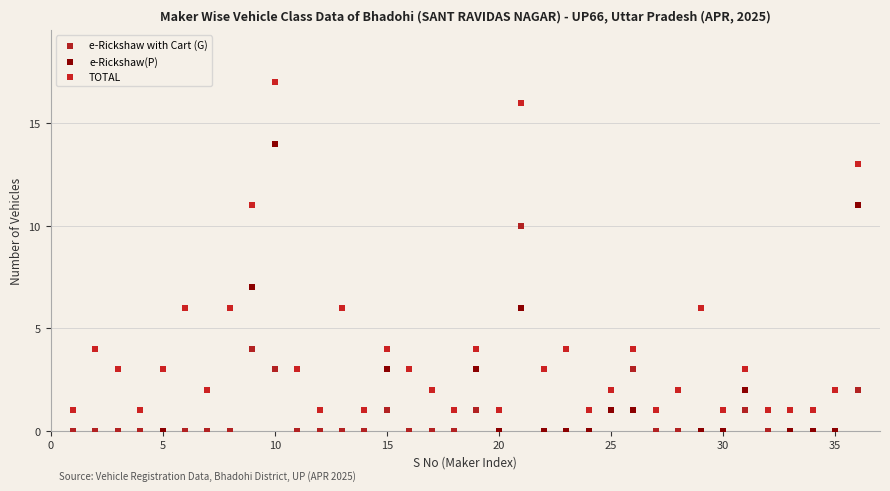

Across all series, what Y value is closest to 8?

7